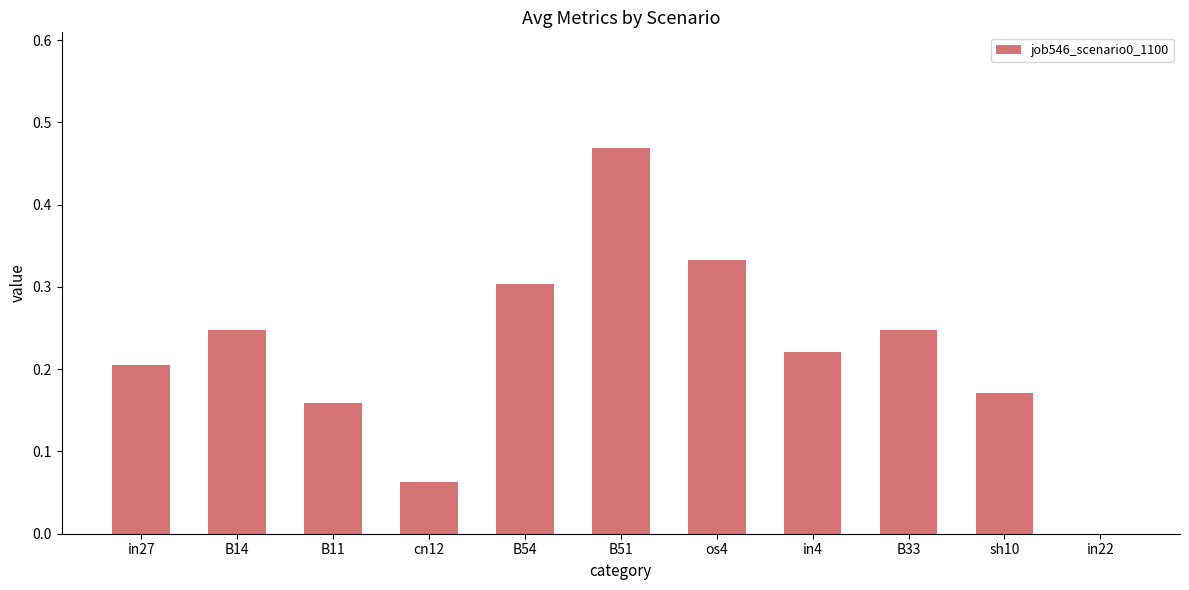

Which has a higher value, in22 or sh10?

sh10